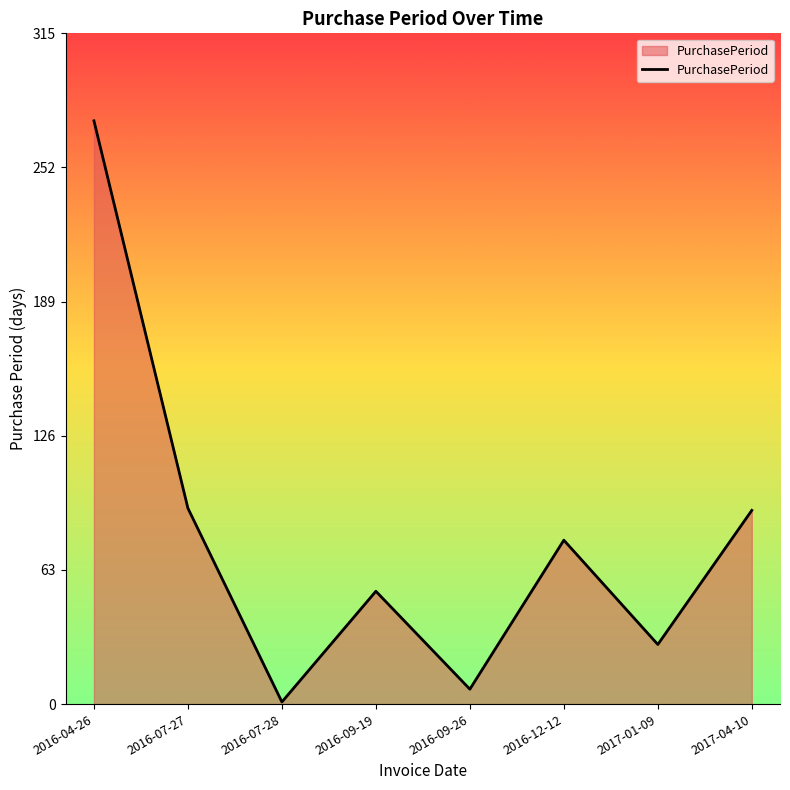

What is the change in value from 2016-09-26 to 2017-04-10?

+84